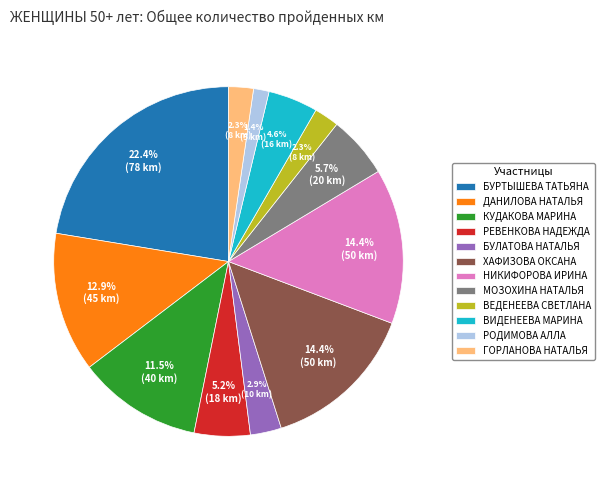

True or false: БУЛАТОВА НАТАЛЬЯ accounts for 3% of the total.

True